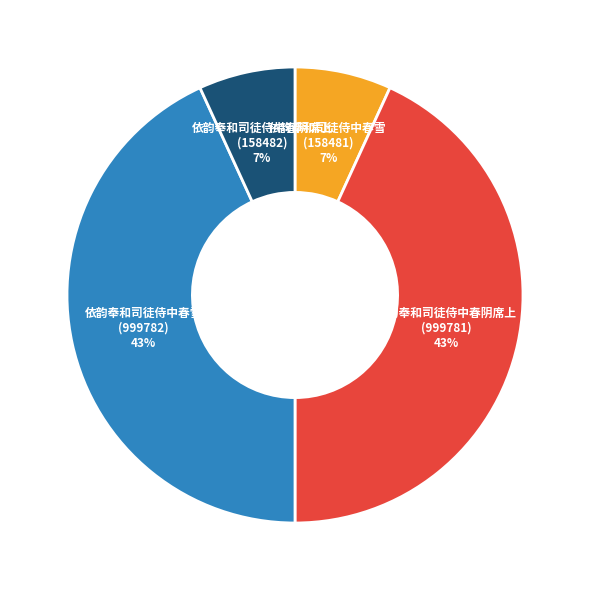

To the nearest percent, what portion does 依韵奉和司徒侍中春阴席上 (999781) represent?

43%